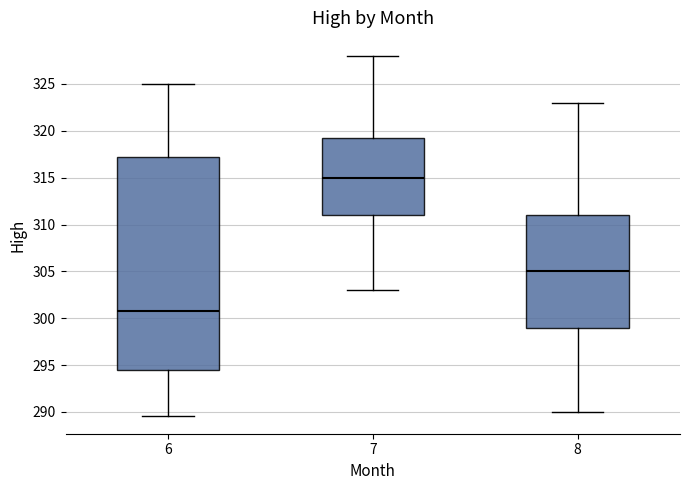

Reading left to right, transcribe this box plot: for each box, give where its median line is, the range the box spans, and where its two whiskers end, as read against the y-axis. The values are not printed on the chart, so give them approximately, as read against the axis.

6: median 301.0, box 294.5 to 317.0, whiskers 289.5 to 325.0
7: median 315.0, box 311.0 to 319.5, whiskers 303.0 to 328.0
8: median 305.0, box 299.0 to 311.0, whiskers 290.0 to 323.0